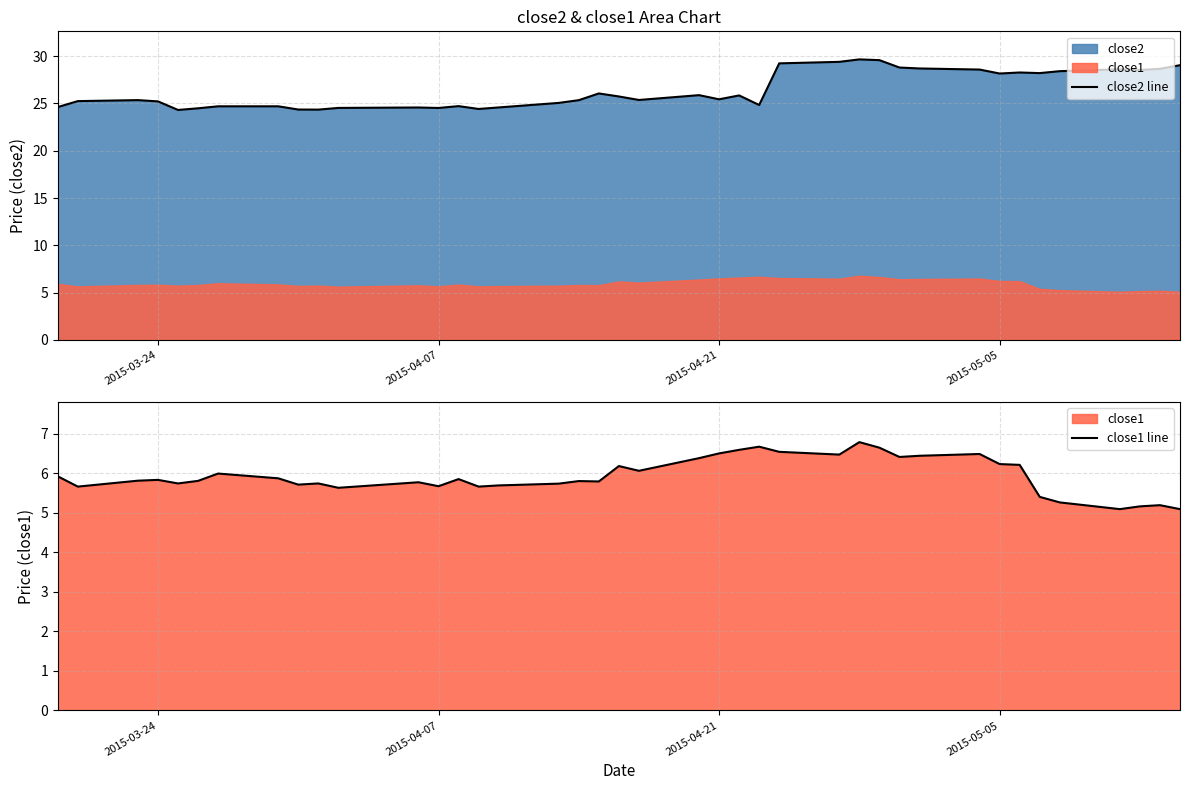

The value of close2 line at 2015-03-24 is 11.7. True or false?

False